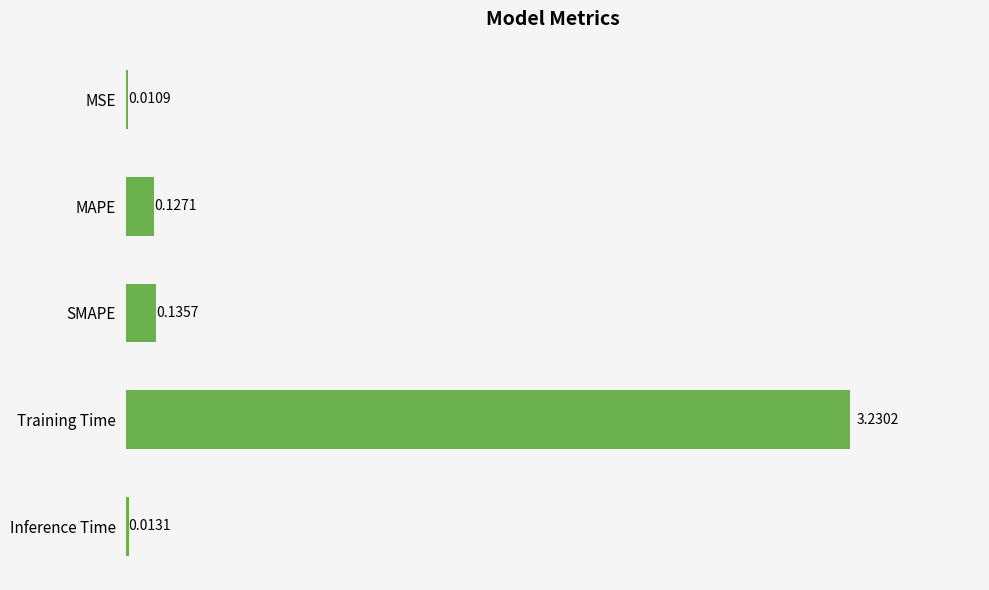

At which category does the chart reach its peak across all series?

Training Time